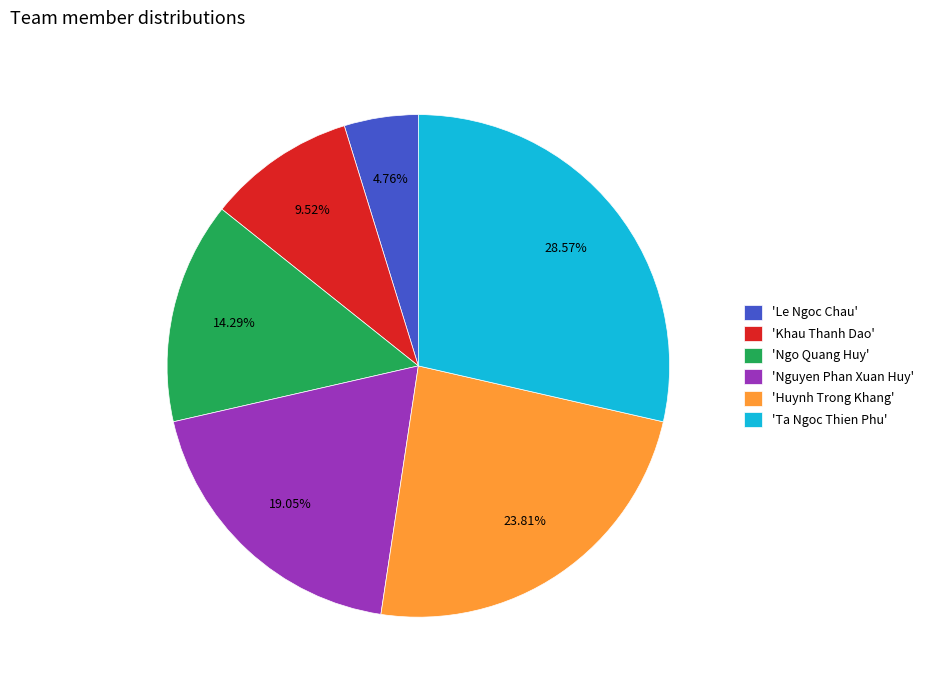

Approximately how many times larger is the value at 'Ta Ngoc Thien Phu' compared to 'Ngo Quang Huy'?

2.0